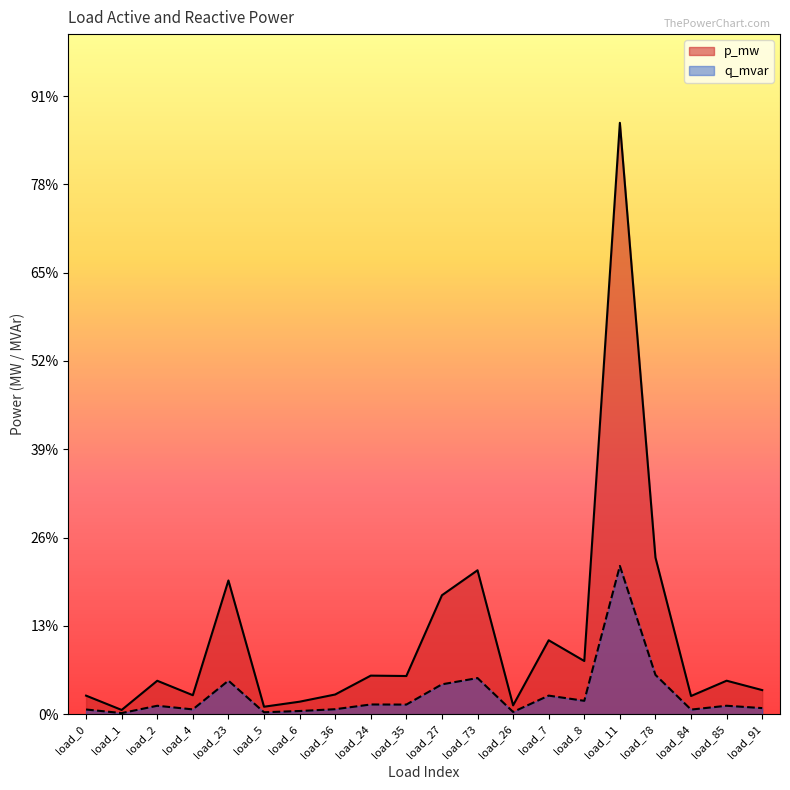

At which label is p_mw closest to 0?

load_1